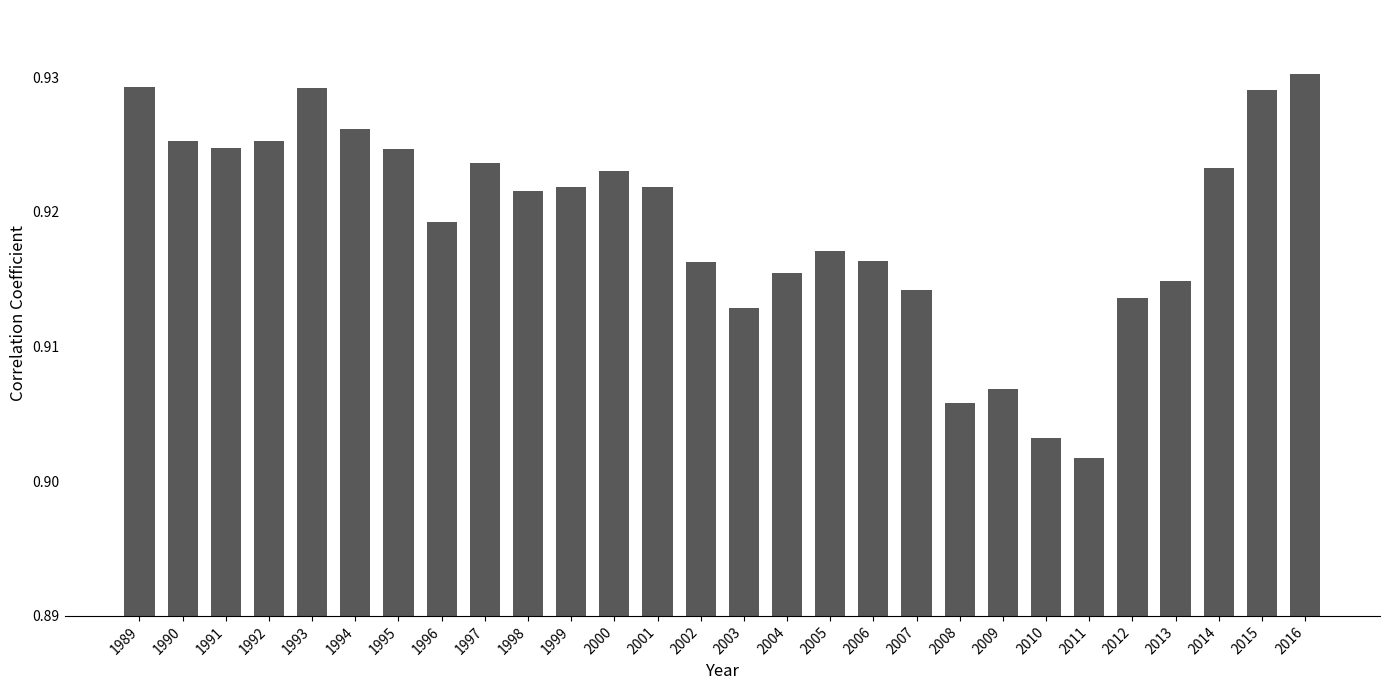

At which category does the chart reach its peak across all series?

2016